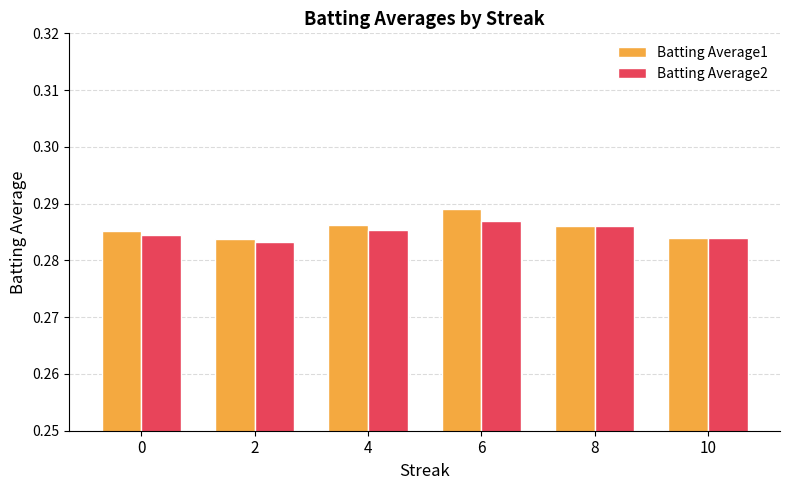

At which category does the chart reach its peak across all series?

6